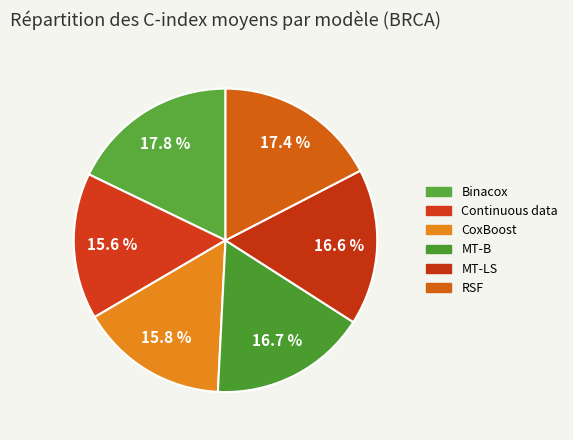

To the nearest percent, what percentage of the pie is Continuous data?

16%